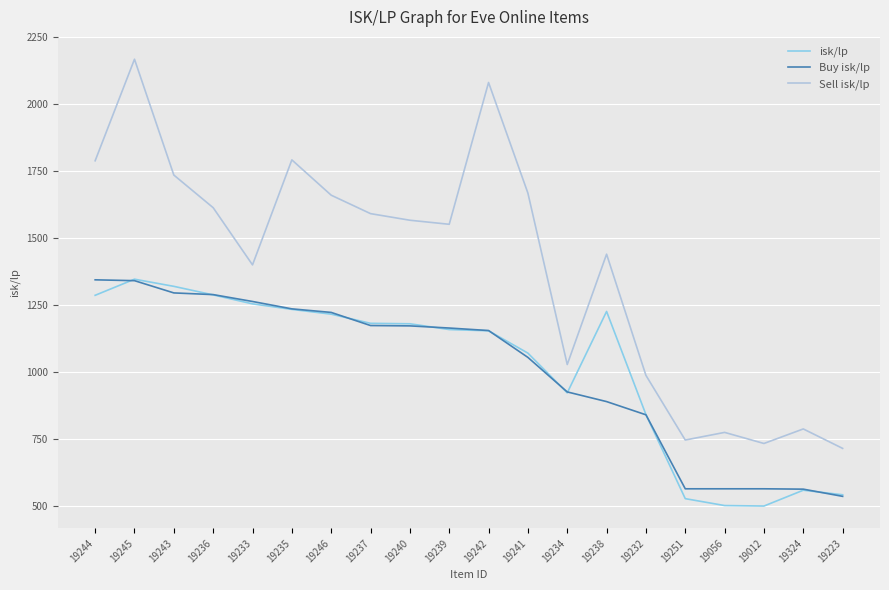

What are all the series names shown in the legend?

isk/lp, Buy isk/lp, Sell isk/lp